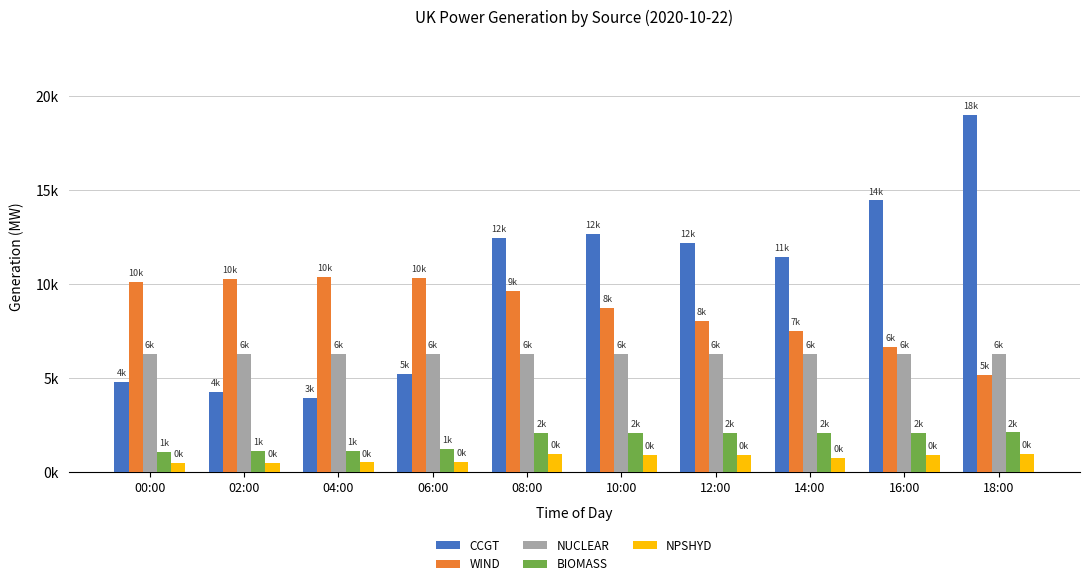

Does the chart contain any negative values?

No